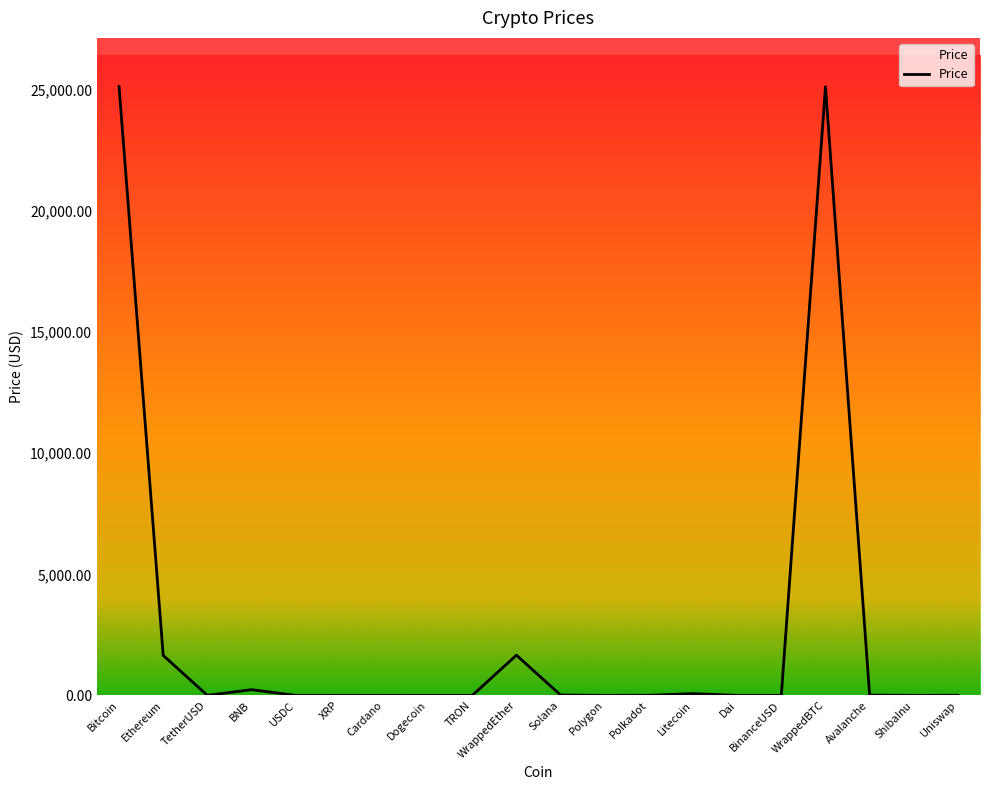

What position from the left is Ethereum?

2